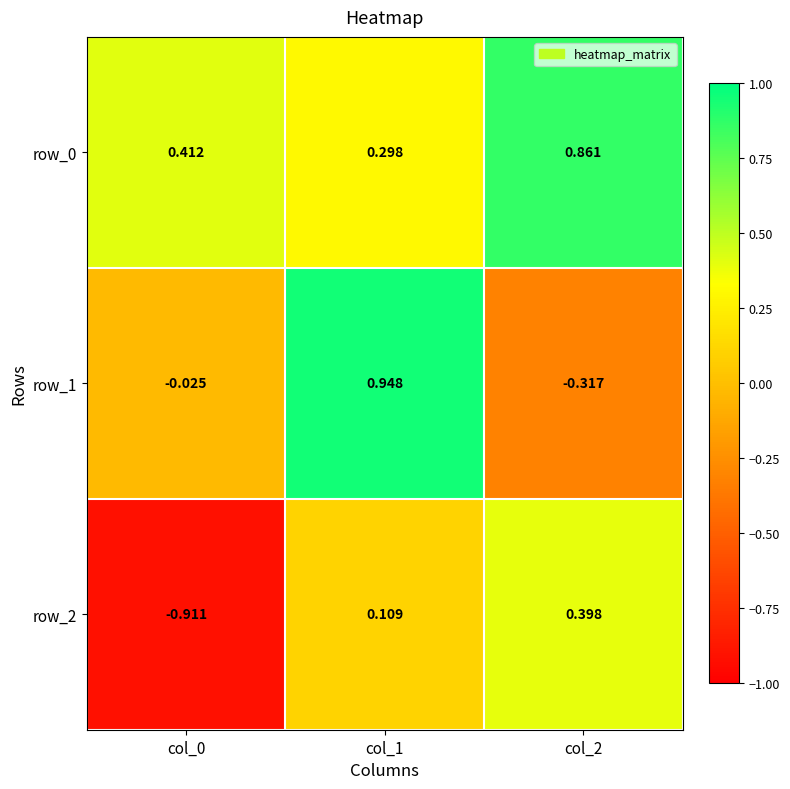

Is the value of row_1 at col_1 greater than the value of row_2 at col_2?

Yes